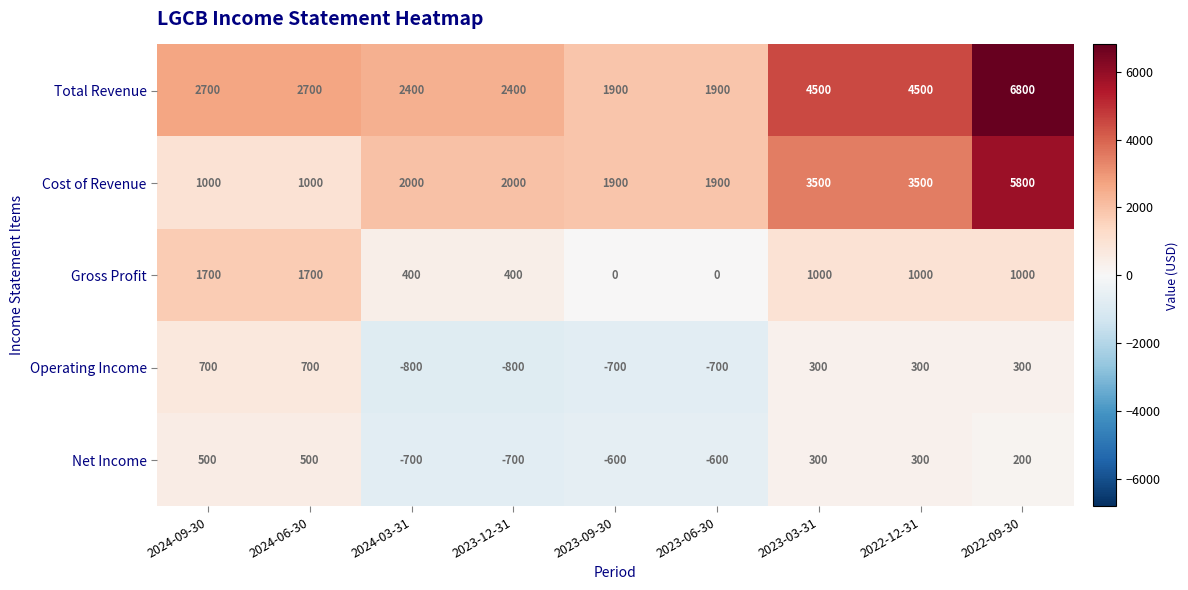

True or false: Net Income has a value of 466 at 2023-03-31.

False